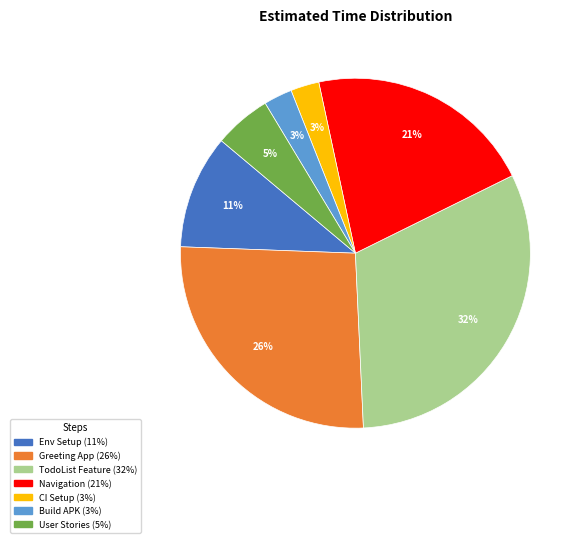

To the nearest percent, what is the difference between the largest and smallest slice percentages?

29%